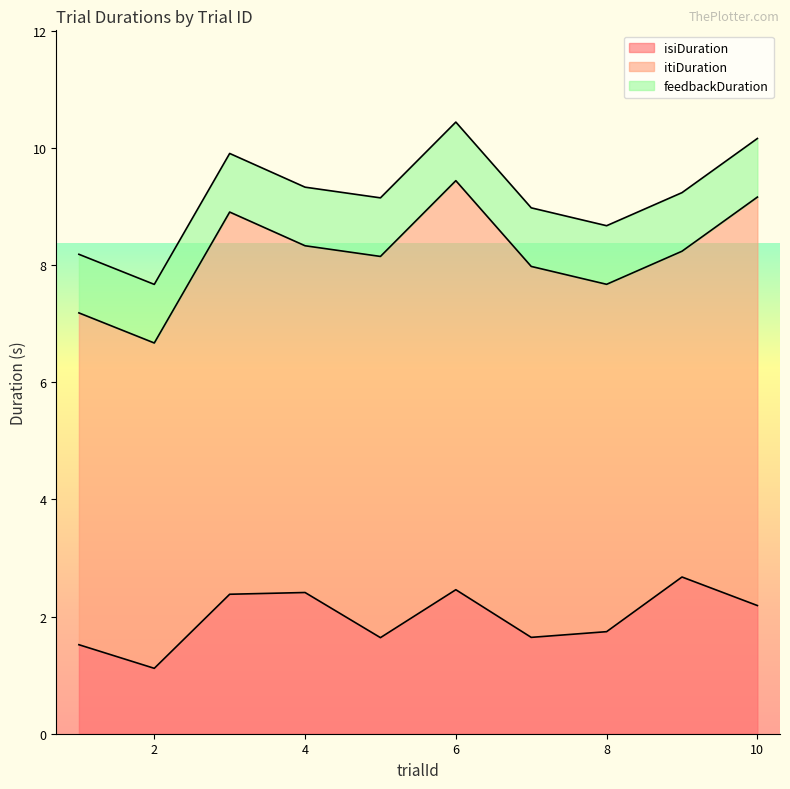

In isiDuration, how many points are higher than both neighbors (excluding endpoints)?

3